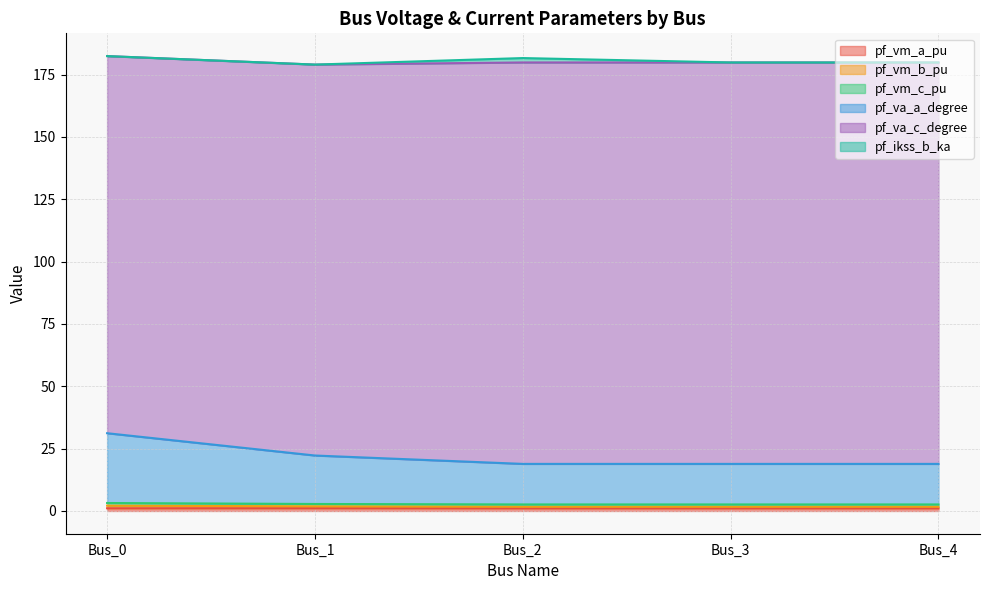

Does the chart have visible grid lines?

Yes